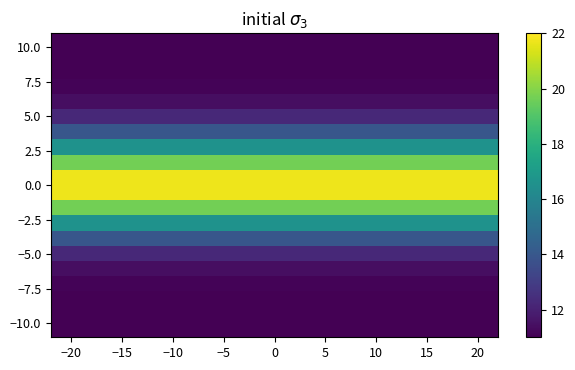

Reading right to left, transcribe all the data shown in this chart.

row_0: 22	11
row_1: 22	11